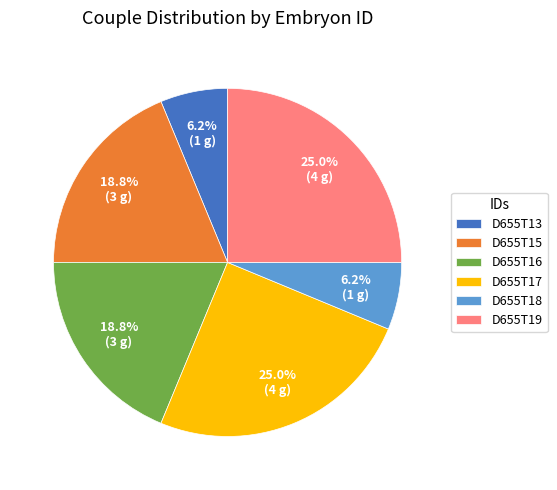

Count the number of slices in the pie.

6